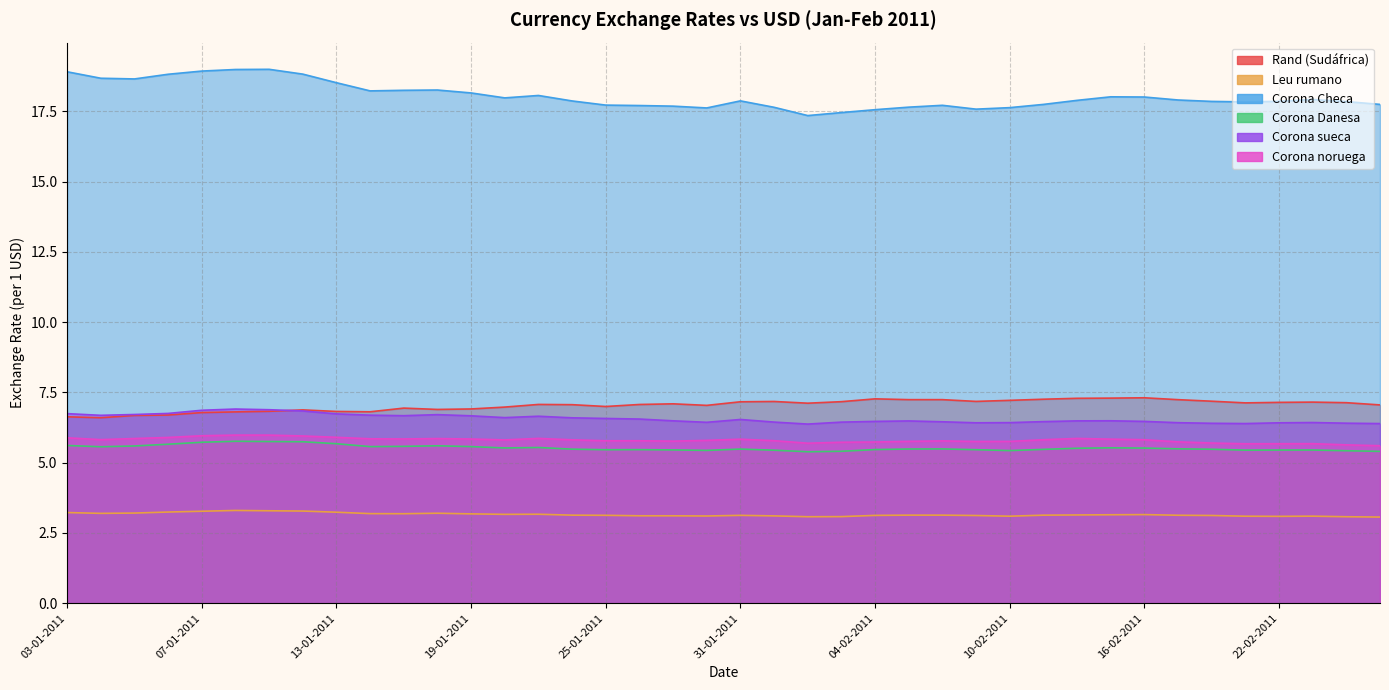

Which series changed the most between 30 and 38?

Corona noruega